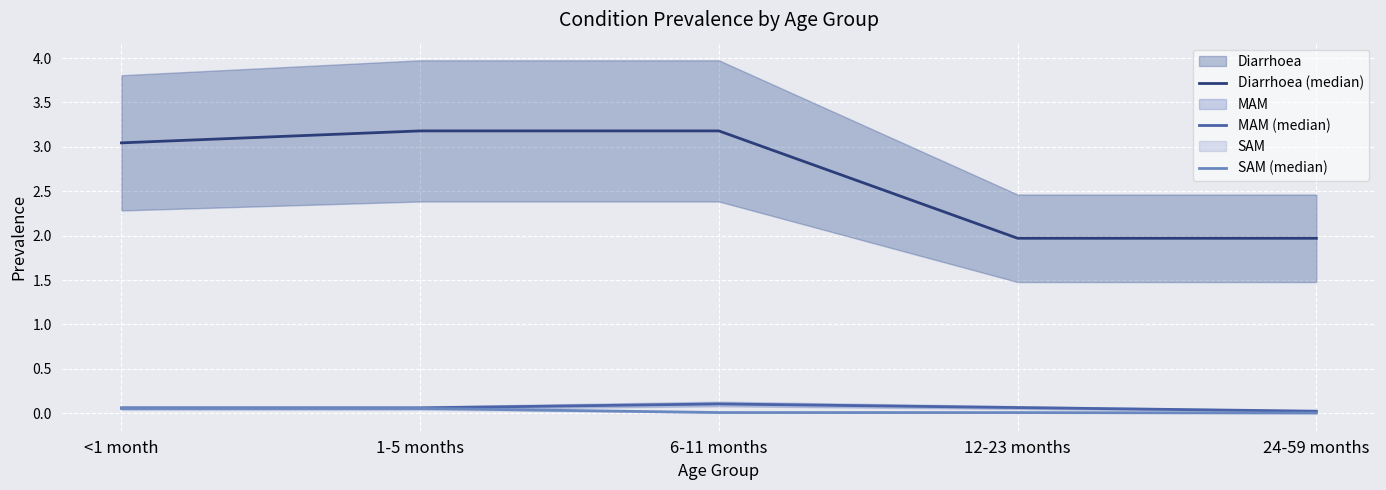

Between 6-11 months and 24-59 months, which is larger?

6-11 months